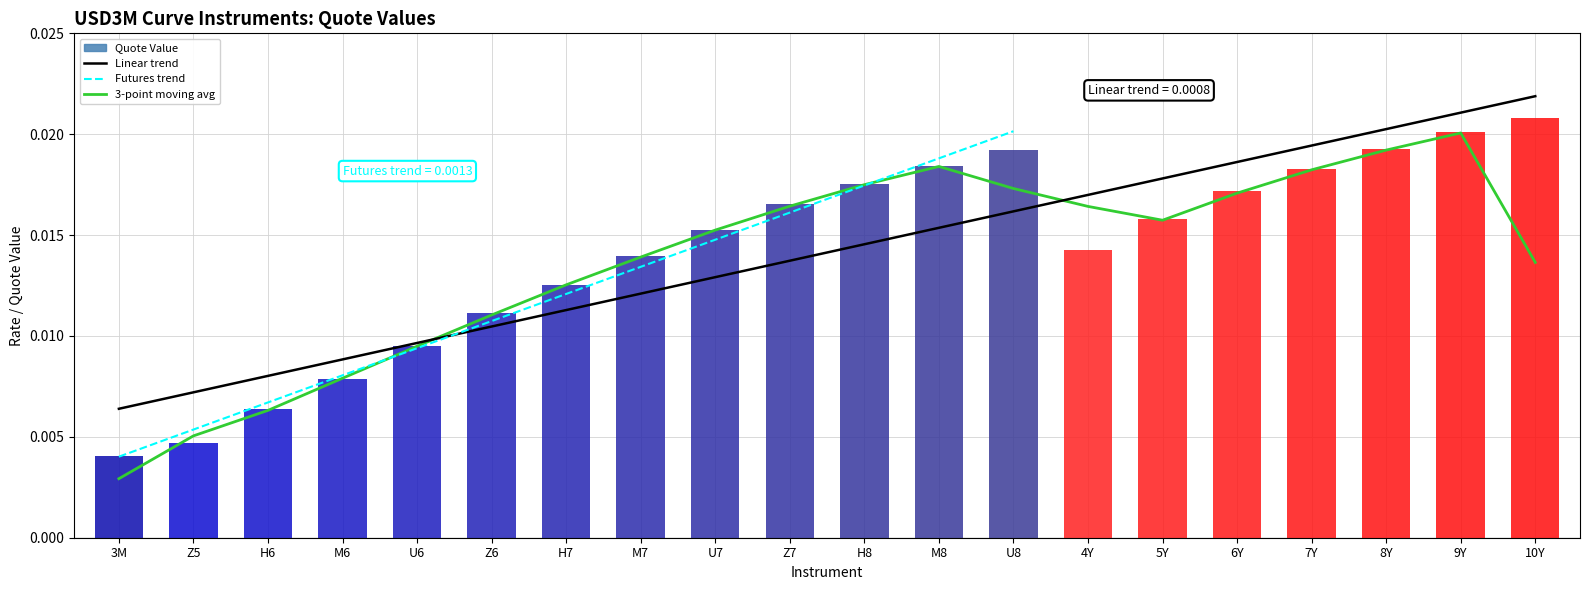

Which label corresponds to the largest value in the chart?

10Y